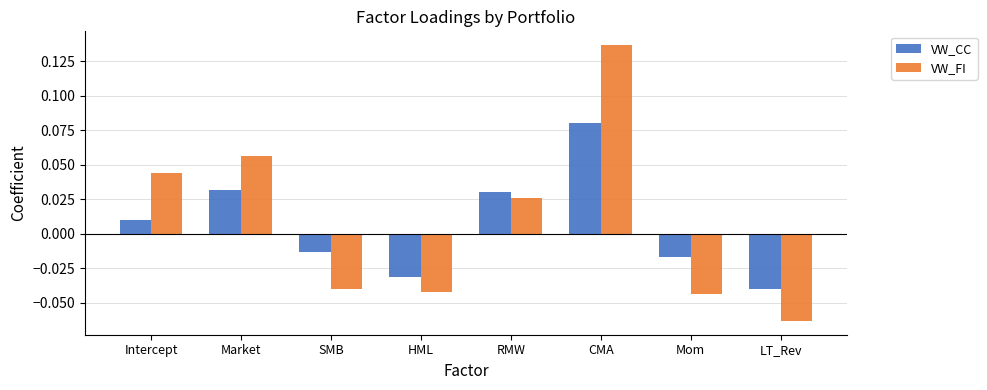

Which category has the highest value across all series?

CMA